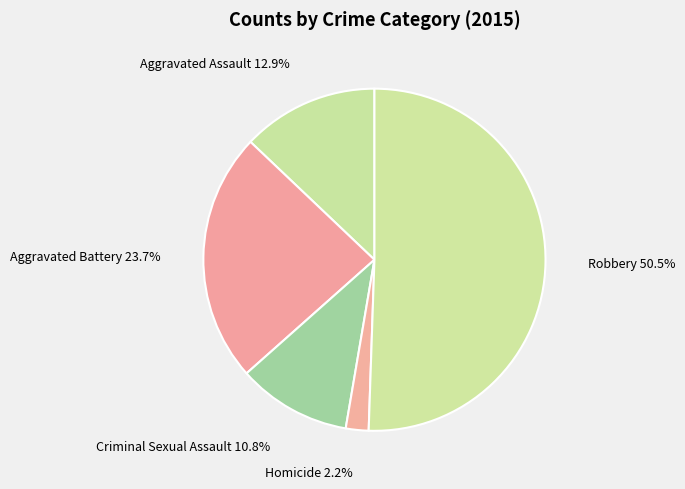

Is Aggravated Battery the majority of the pie?

No